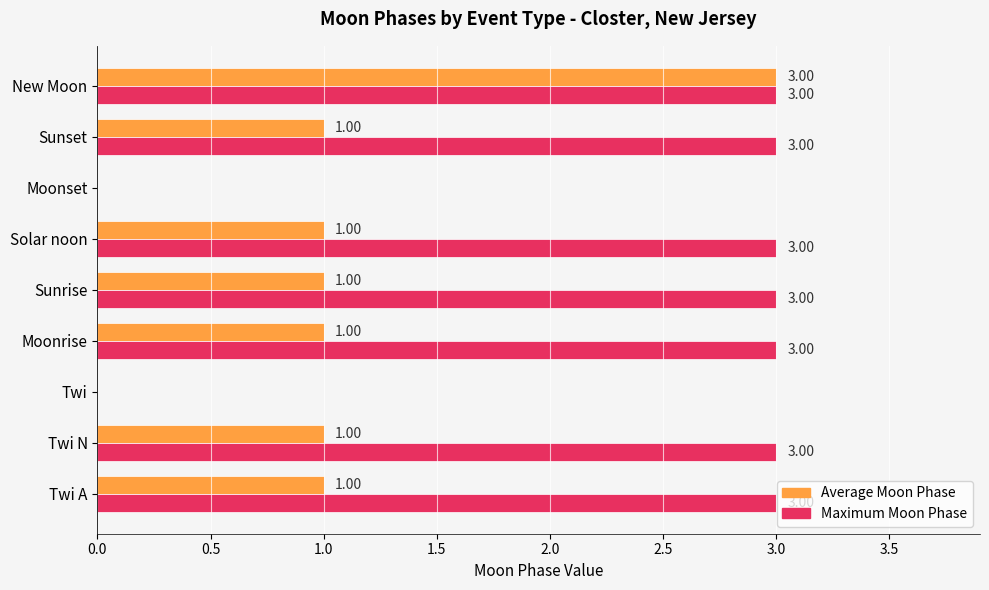

What is the maximum value shown in the chart?

3